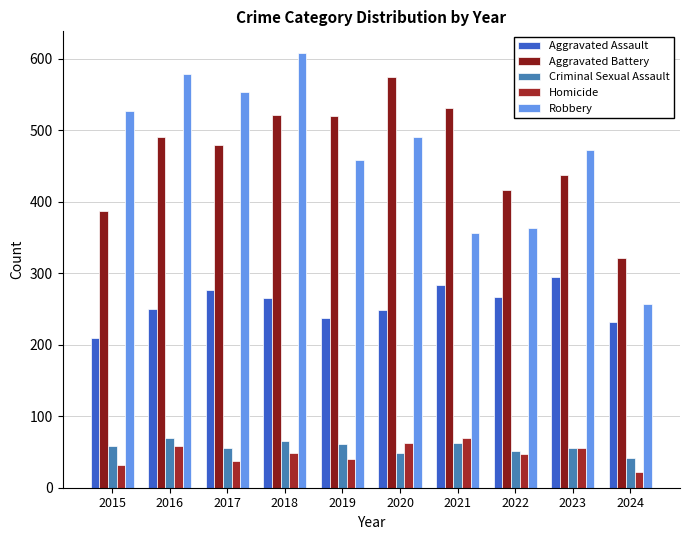

Is it true that Aggravated Battery equals 387 at 2015?

True